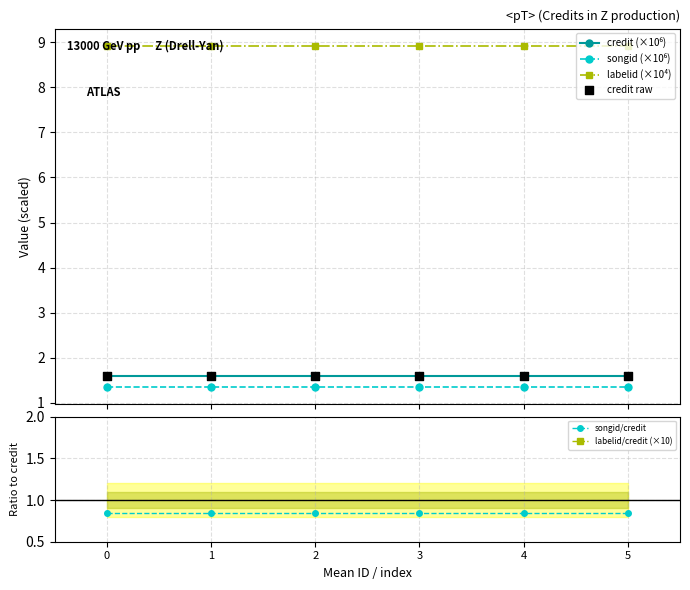

Which series reaches the maximum Y coordinate?

labelid/credit (×10)